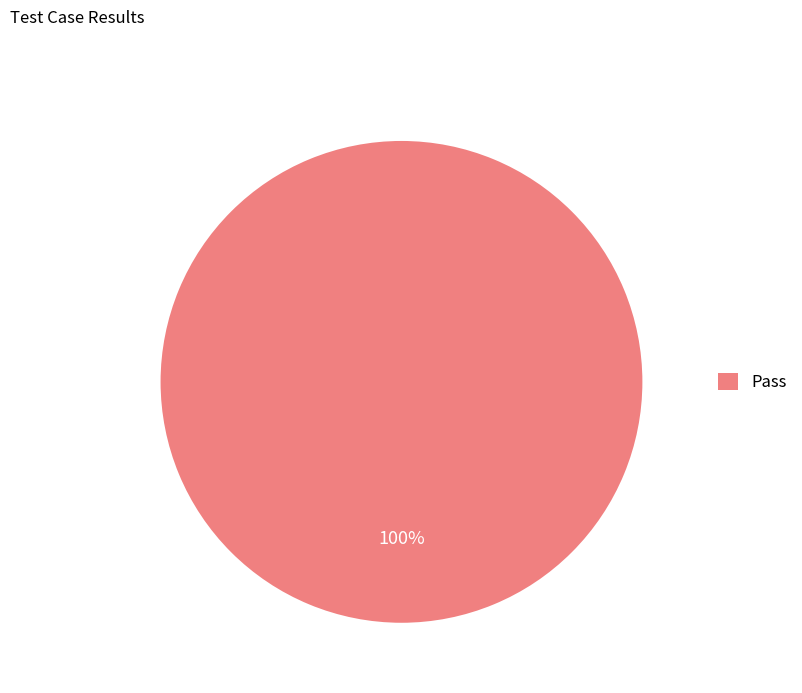

Which slice represents more than half of the pie?

Pass